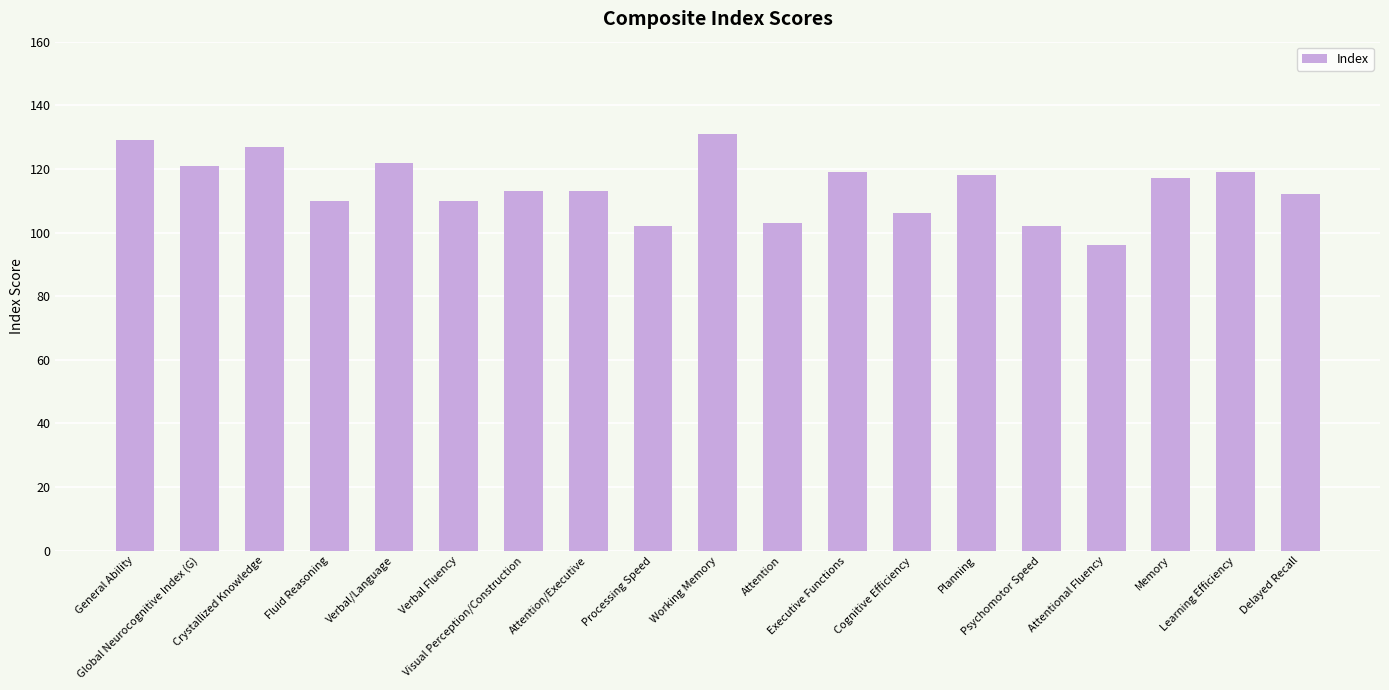

What is the average value?

114